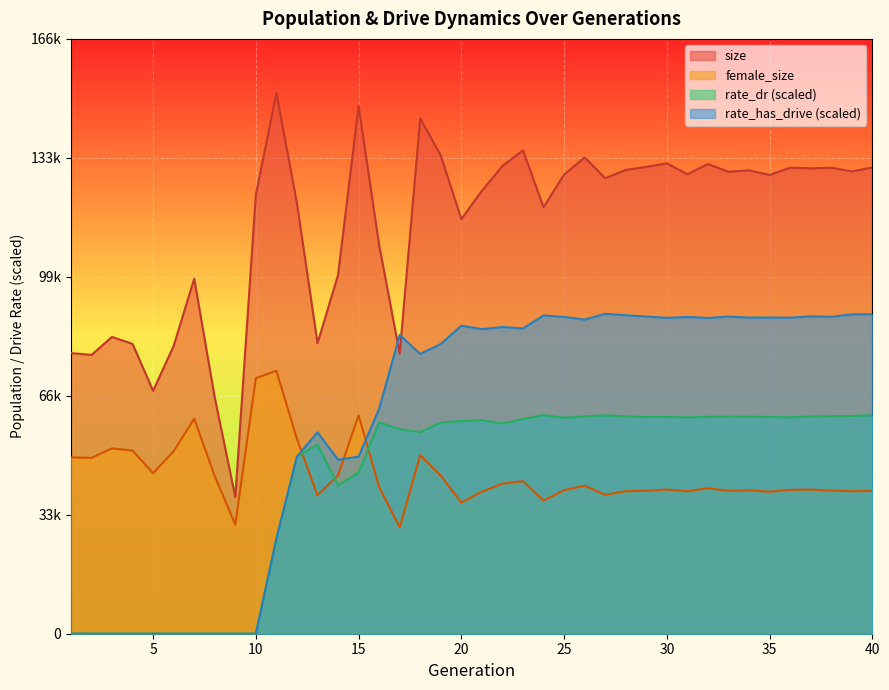

How many distinct data groups are displayed?

4